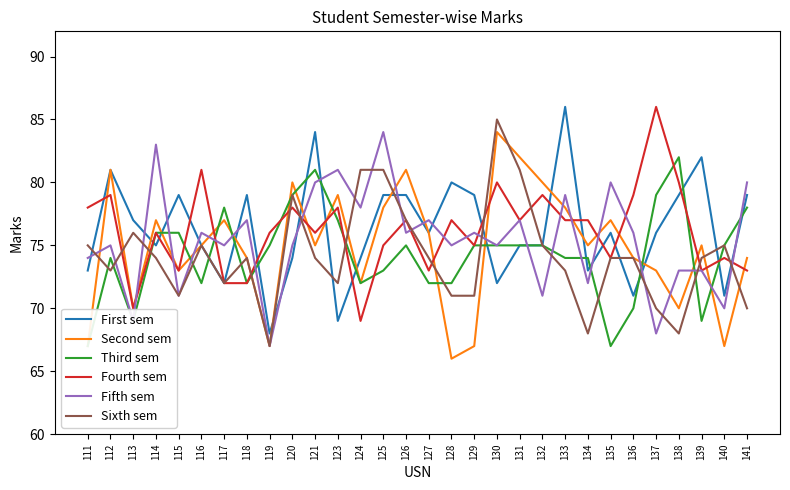

What value does the Third sem series have at 115?

76